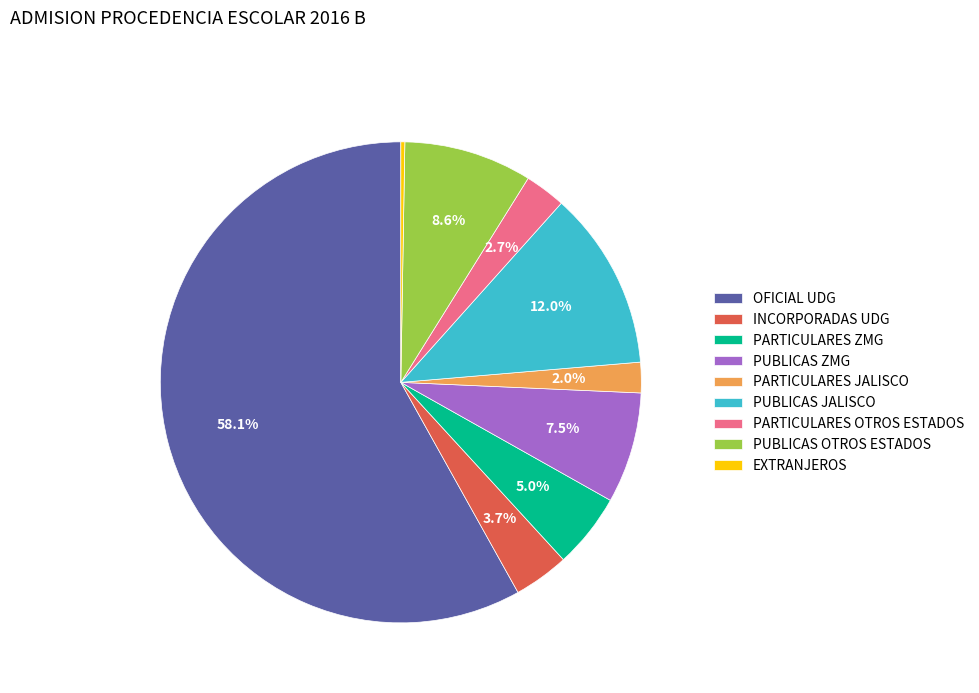

Which slice is the largest?

OFICIAL UDG